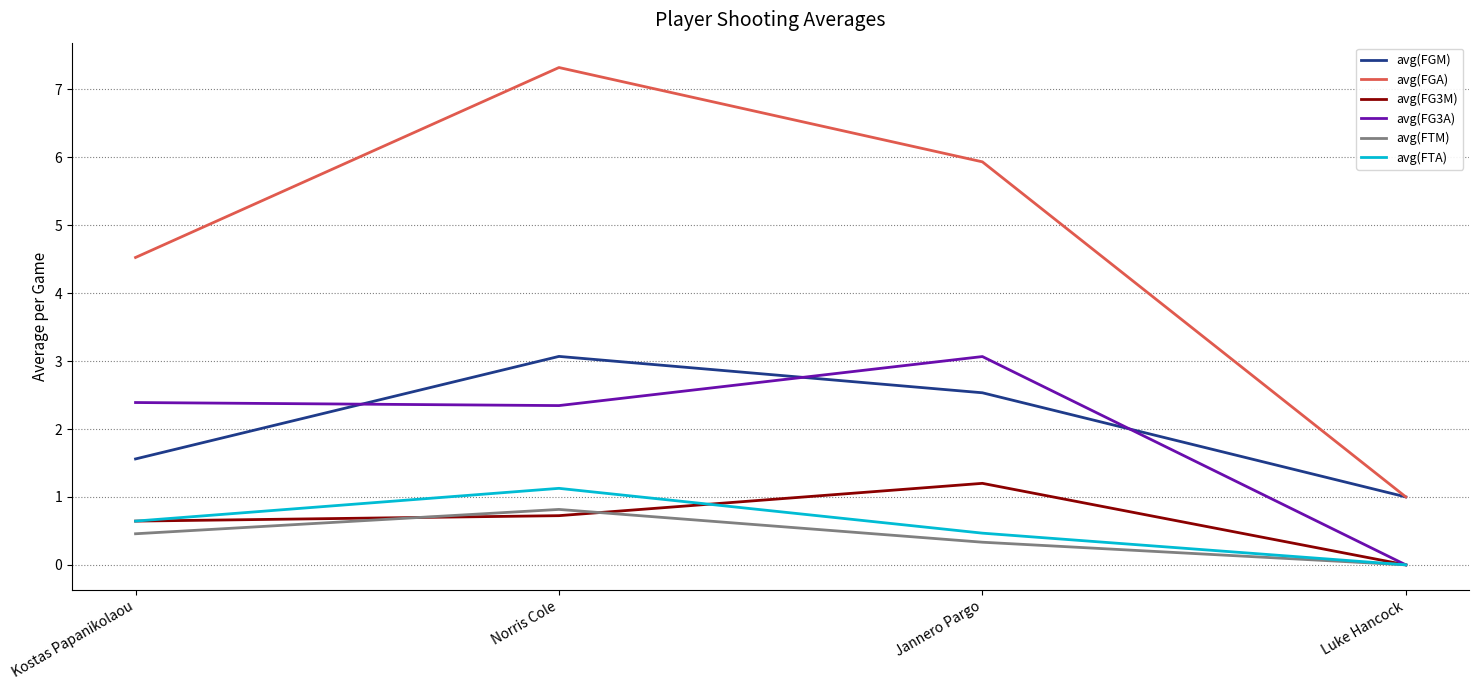

True or false: avg(FGM) and avg(FG3A) cross at least once.

True